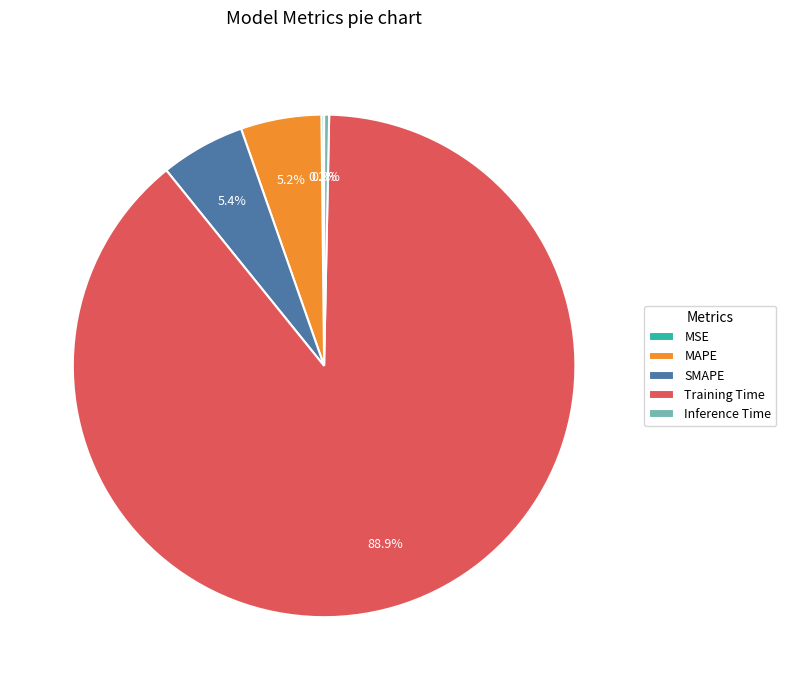

Which slice is the largest?

Training Time